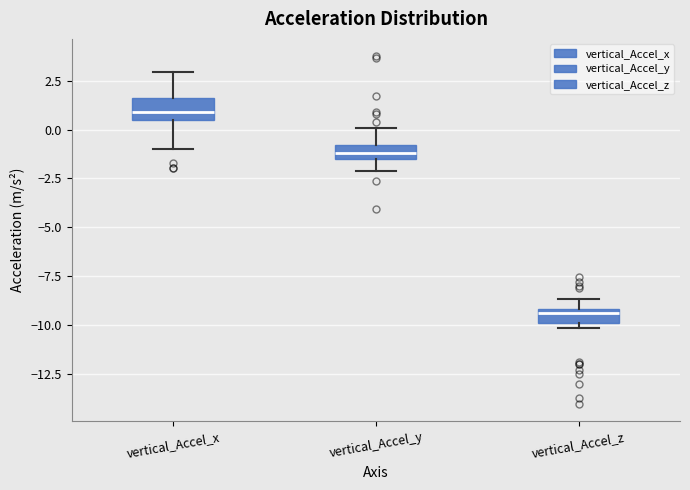

Which box's median line is the highest?

vertical_Accel_x